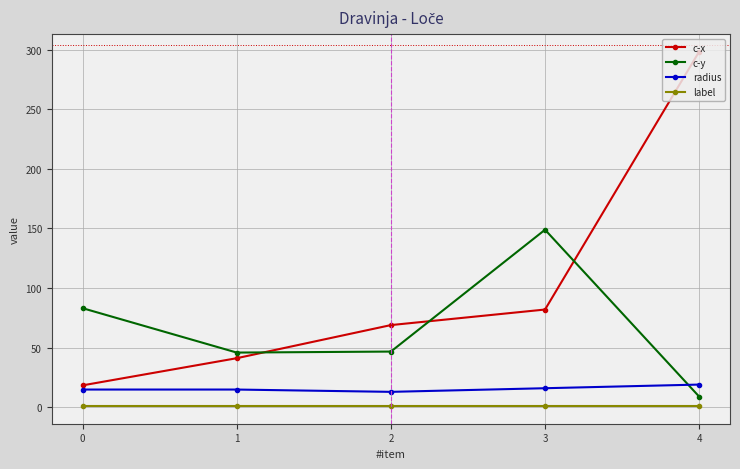

What is the difference between the c-x values at 1 and 0?

22.8